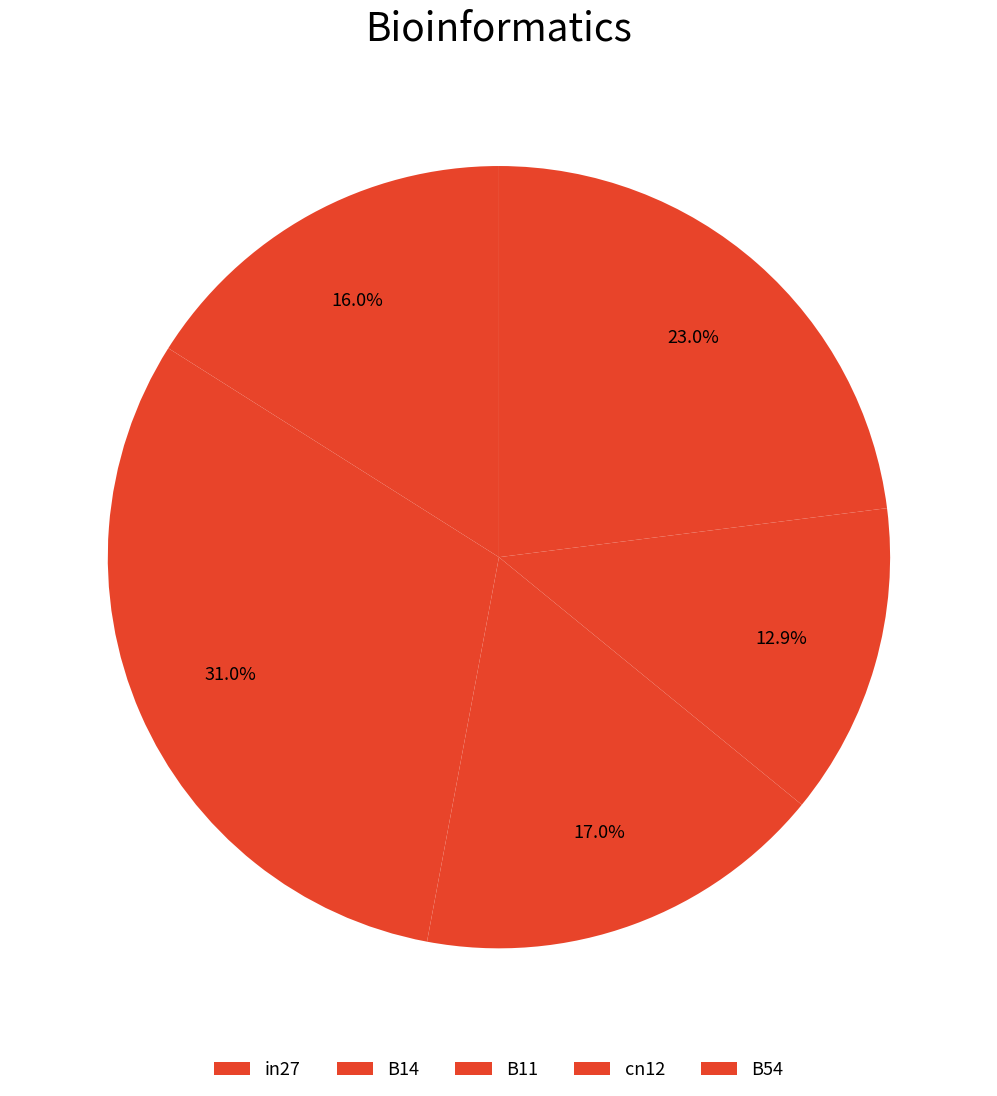

To the nearest percent, what is the difference between the largest and smallest slice percentages?

18%